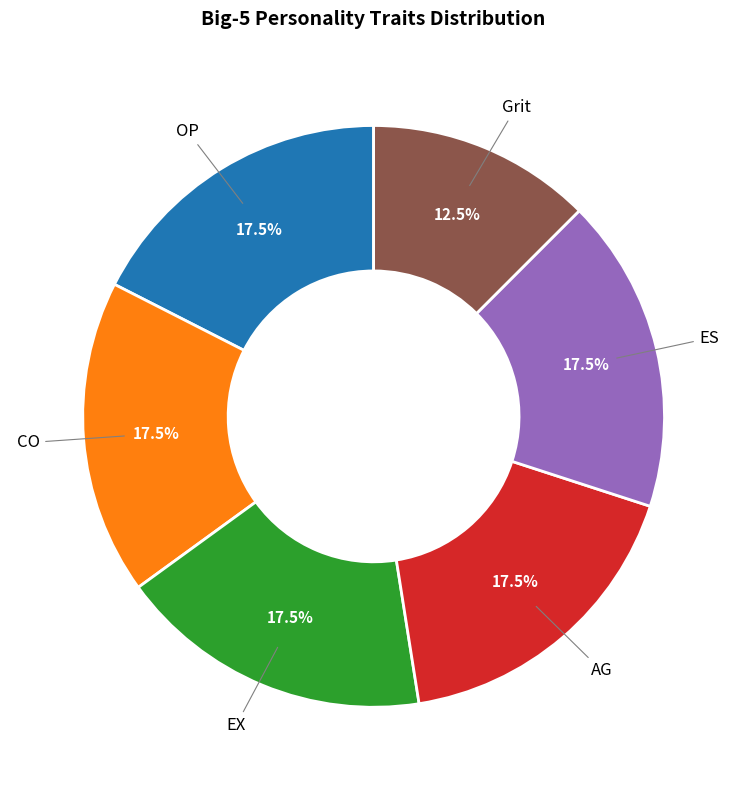

Is OP the majority of the pie?

No